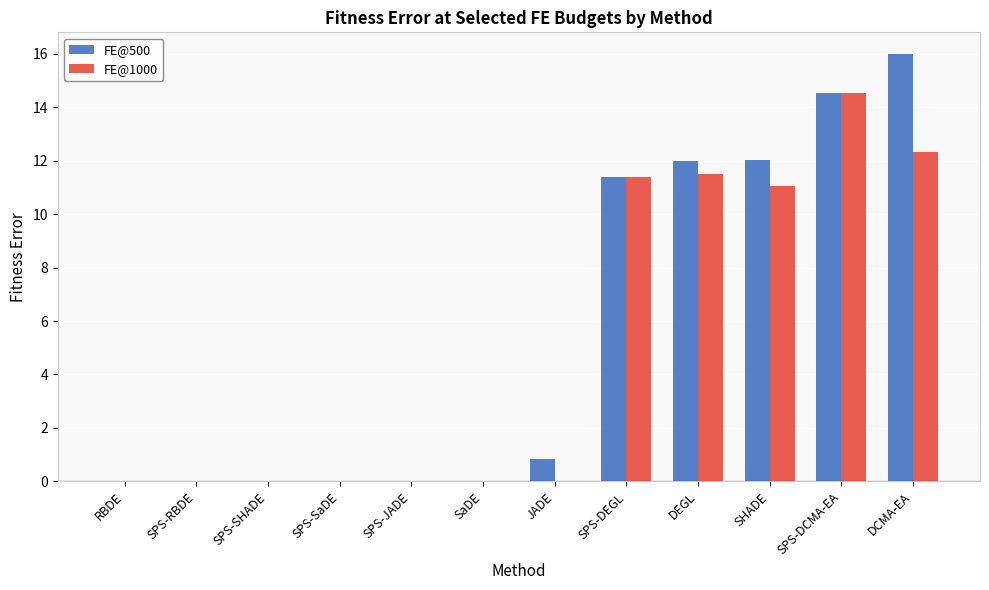

True or false: FE@1000 has a value of 11.5 at DEGL.

True